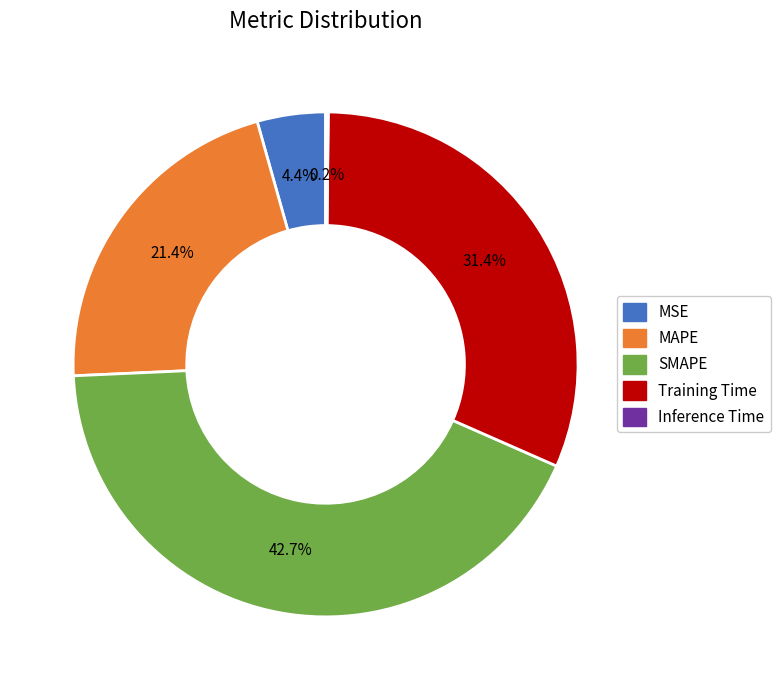

What portion of the pie excludes MAPE?

78.6%